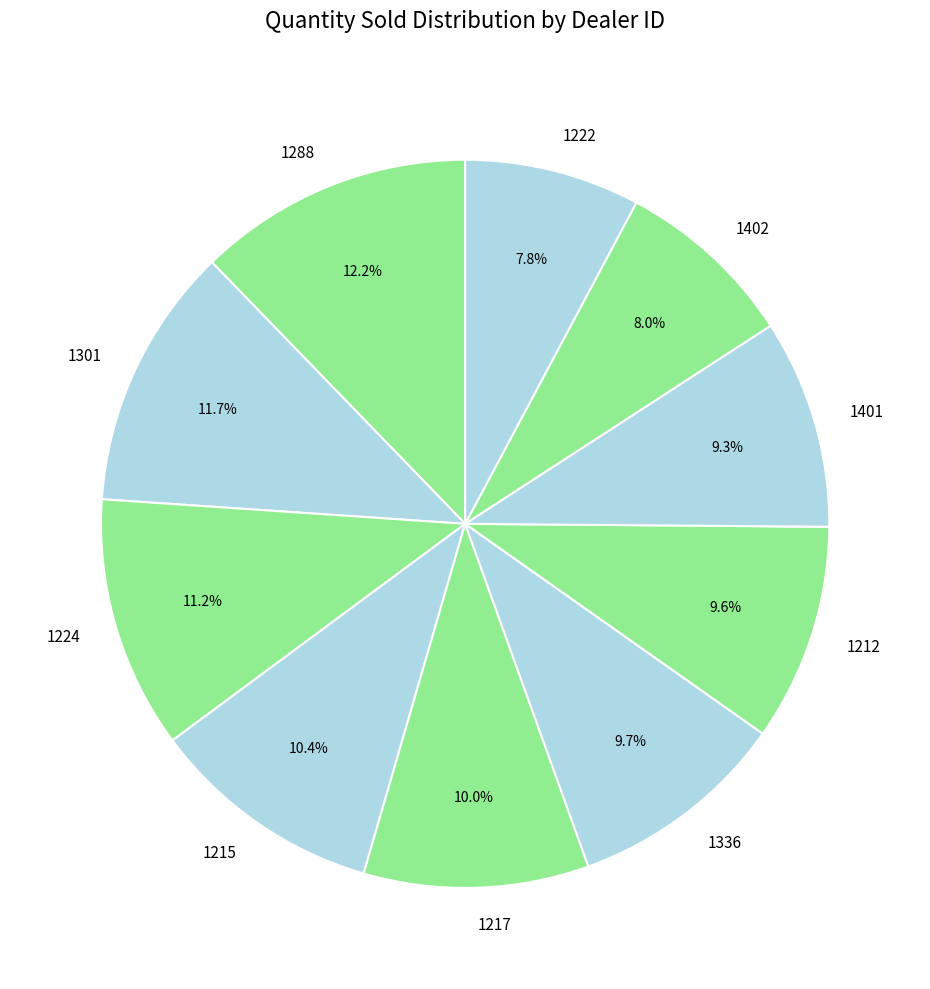

Count the number of slices in the pie.

10